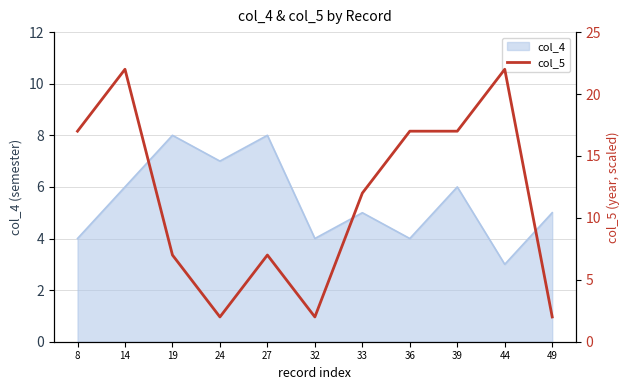

Reading left to right, what are all the values shown in this chart?

17	22	7	2	7	2	12	17	17	22	2